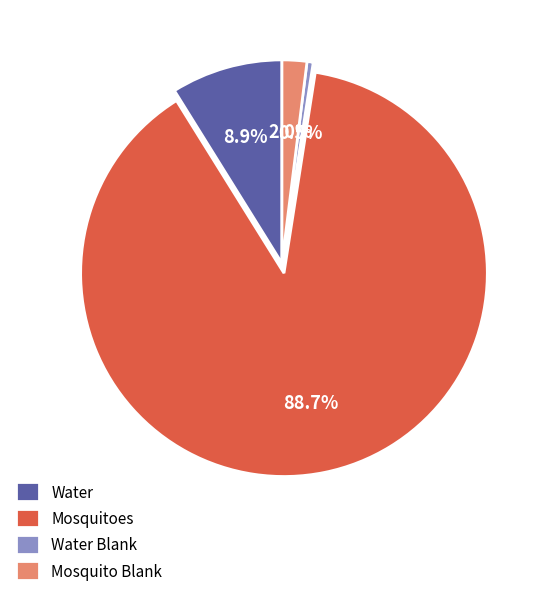

To the nearest percent, what is the combined percentage of Mosquito Blank and Water?

11%